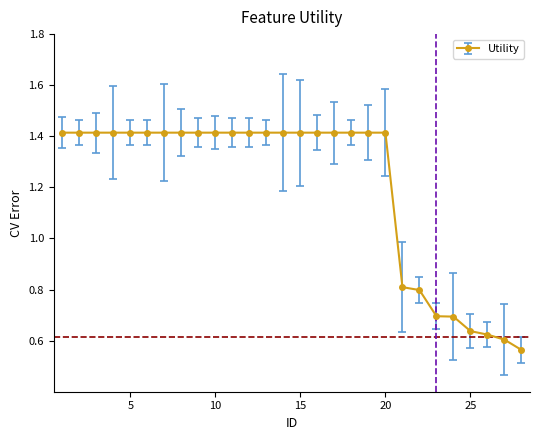

Count the values in the range 0 to 1.

8